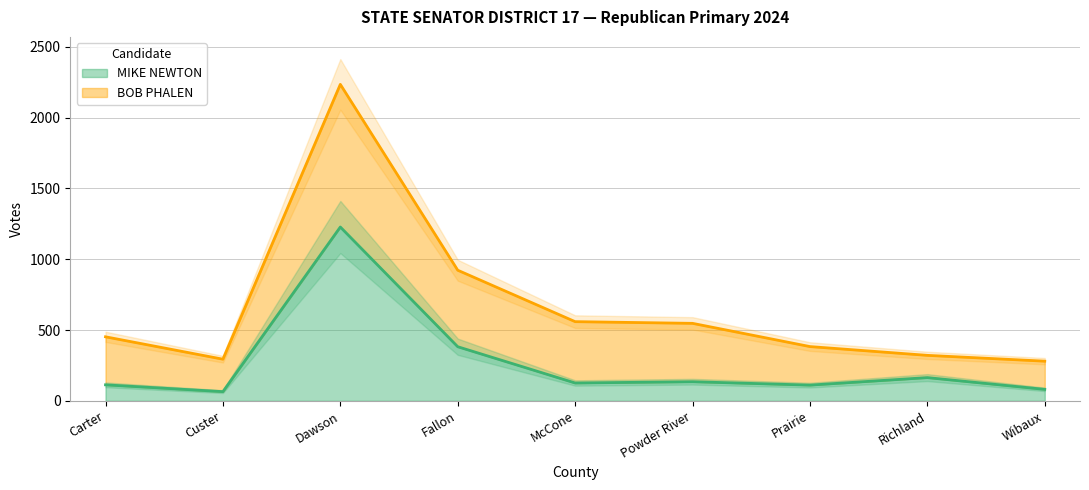

What is the label of the 7th point from the left?

Prairie